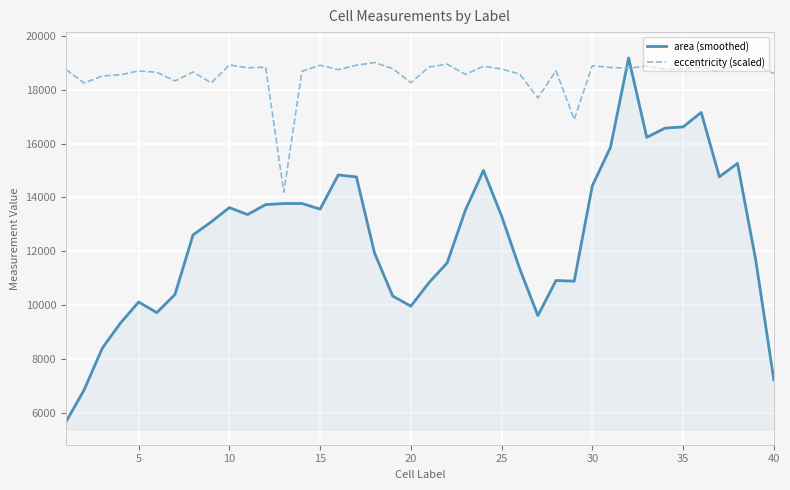

Which series has the largest total across all categories?

eccentricity (scaled)